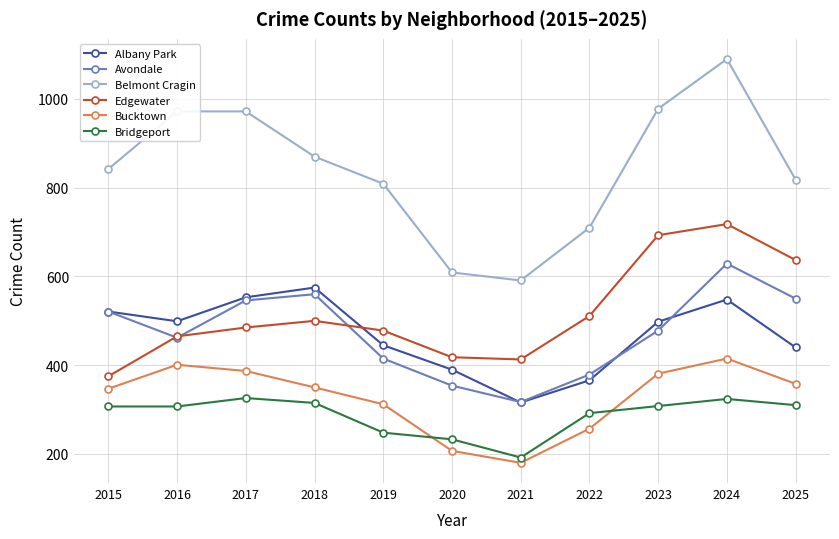

Which series has the widest spread of values?

Belmont Cragin